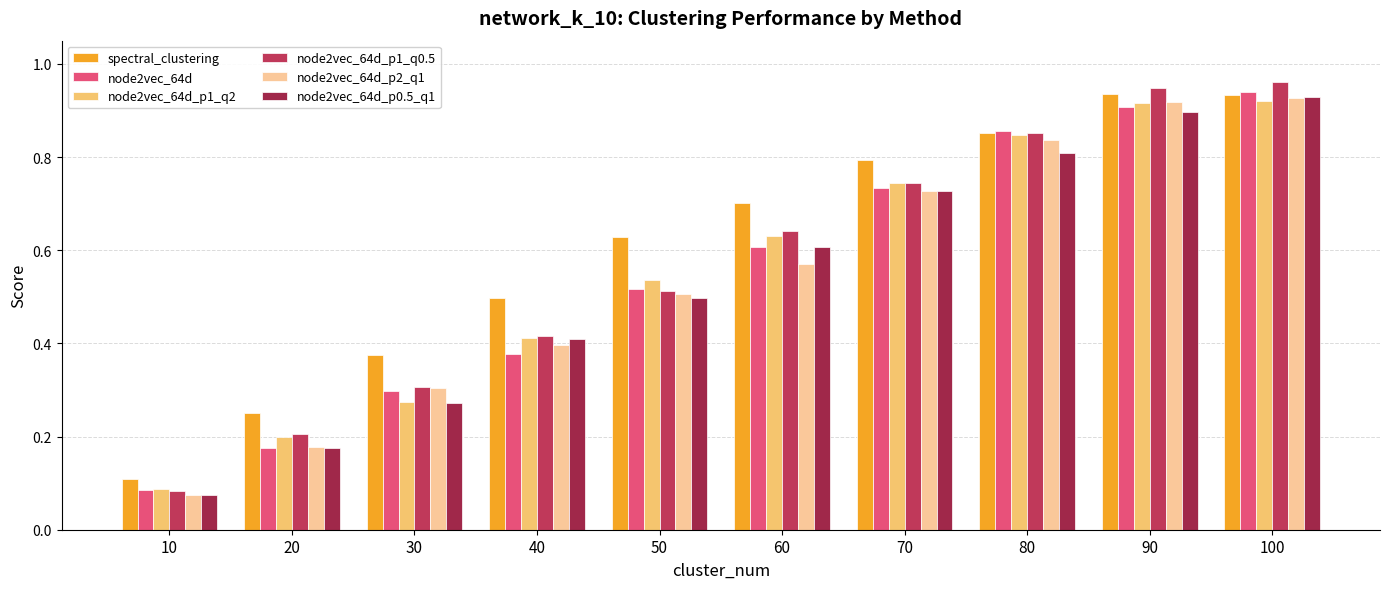

What is the approximate value of node2vec_64d_p0.5_q1 at 60?

0.6